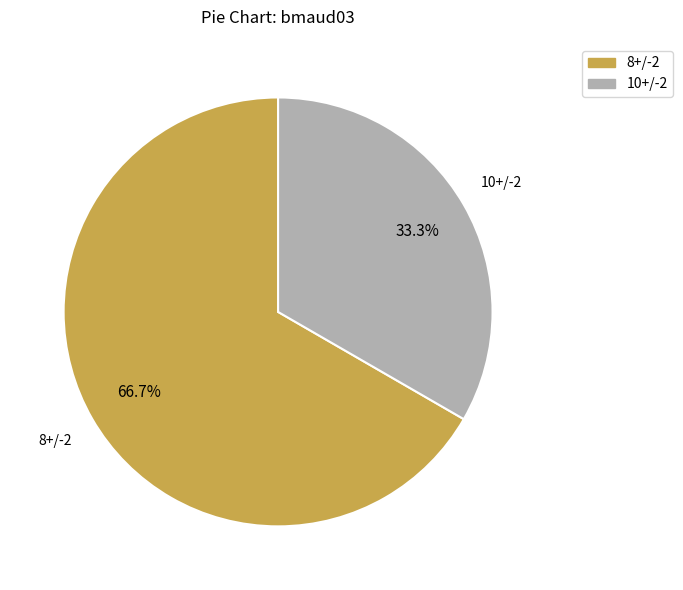

Rank the categories by value from highest to lowest.

8+/-2, 10+/-2